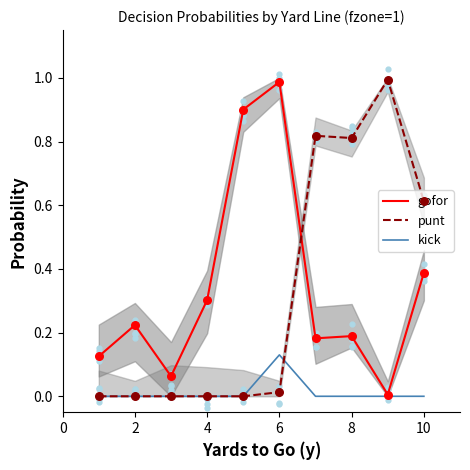

At how many categories does at least one series exceed 0?

10